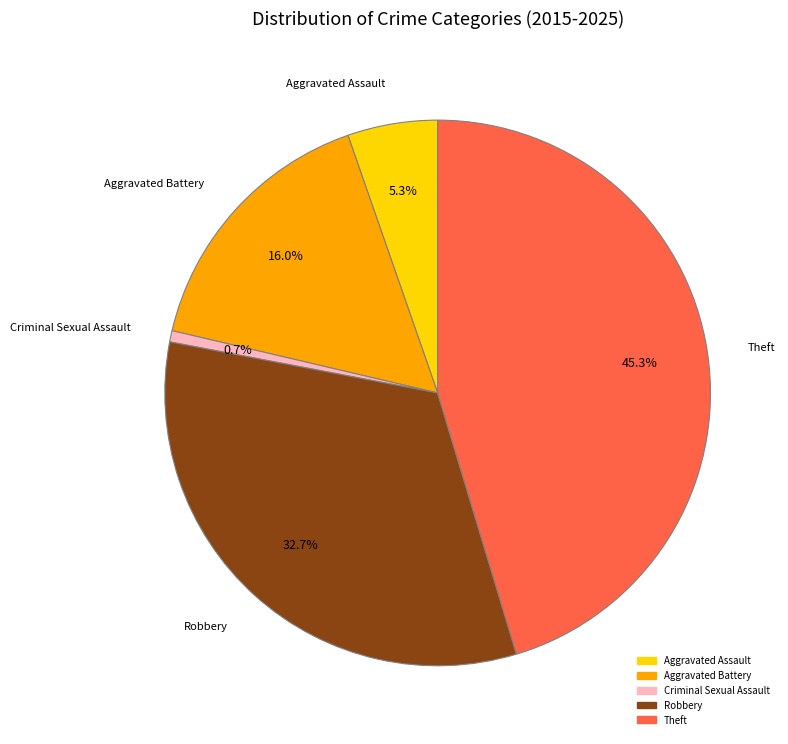

Rank the categories by value from lowest to highest.

Criminal Sexual Assault, Aggravated Assault, Aggravated Battery, Robbery, Theft